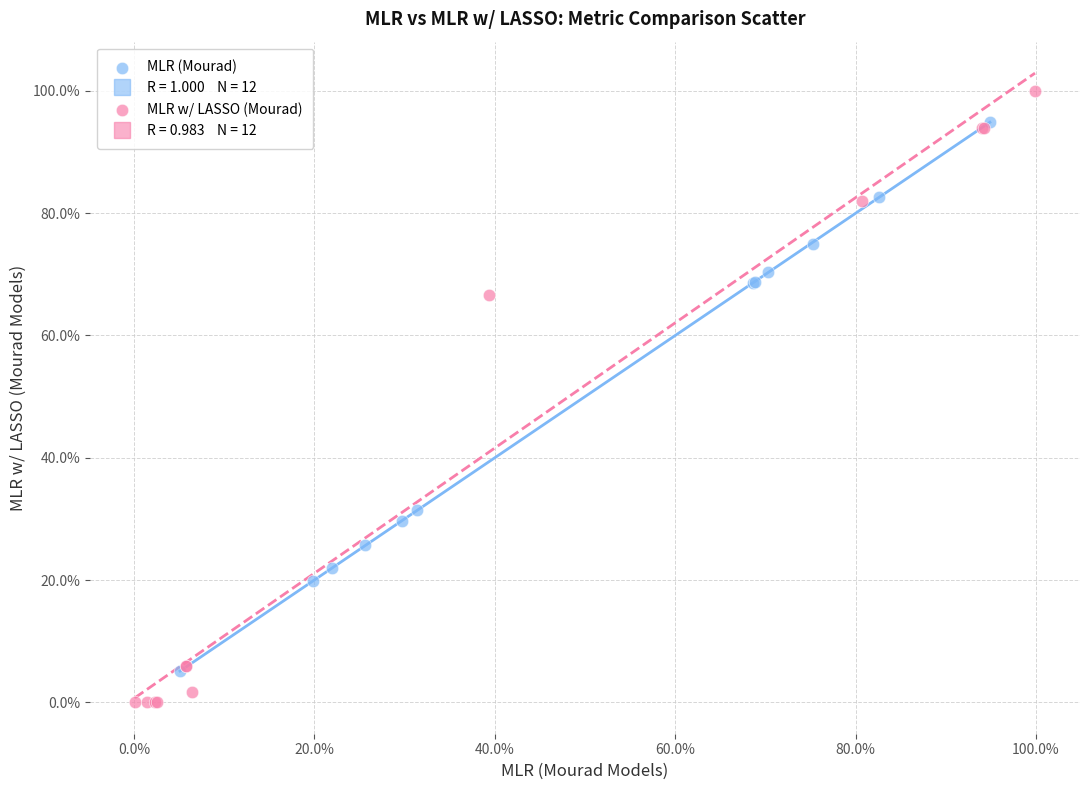

Which series contains the lowest Y value?

MLR w/ LASSO (Mourad)